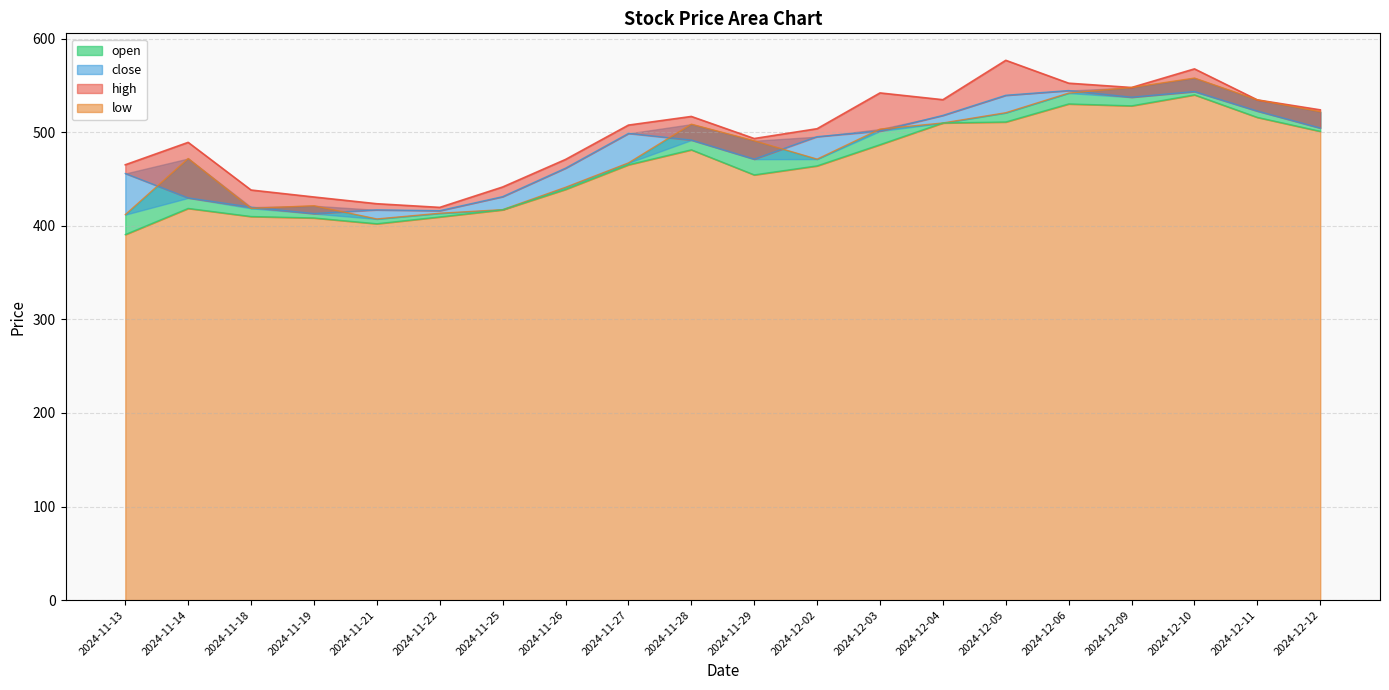

At which category does the chart reach its peak across all series?

2024-12-05